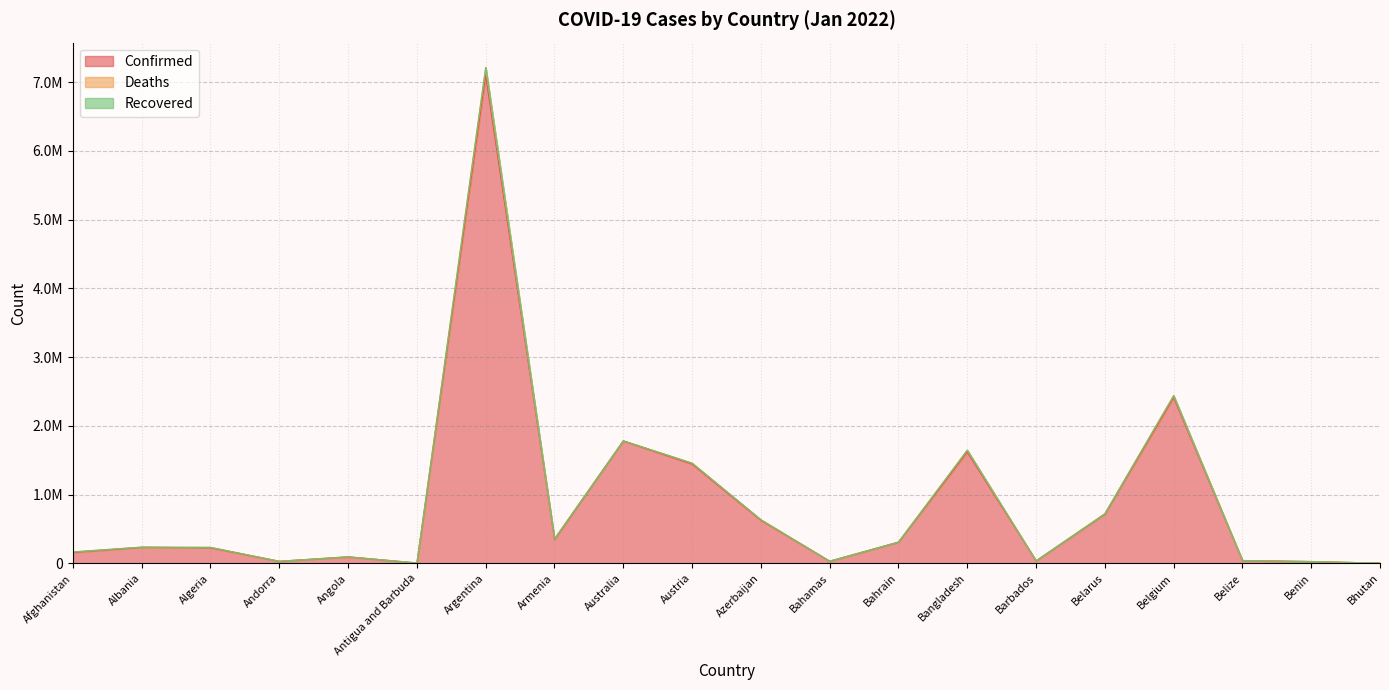

At which category is the sum across all series the highest?

Argentina